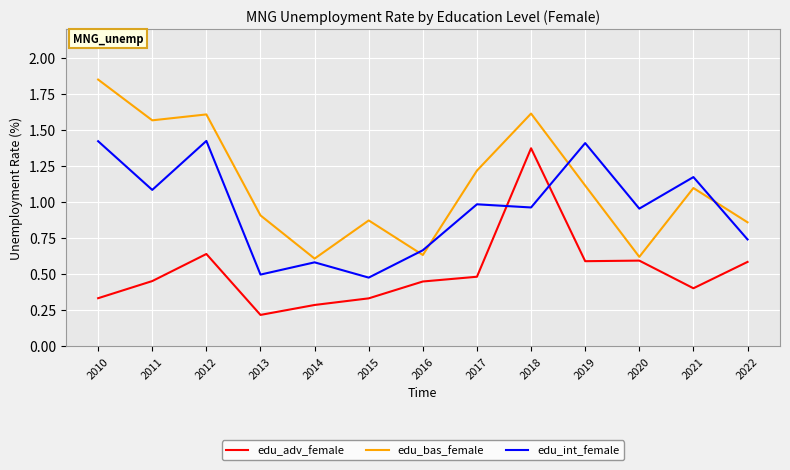

Which category has the lowest value in the edu_adv_female series?

2013